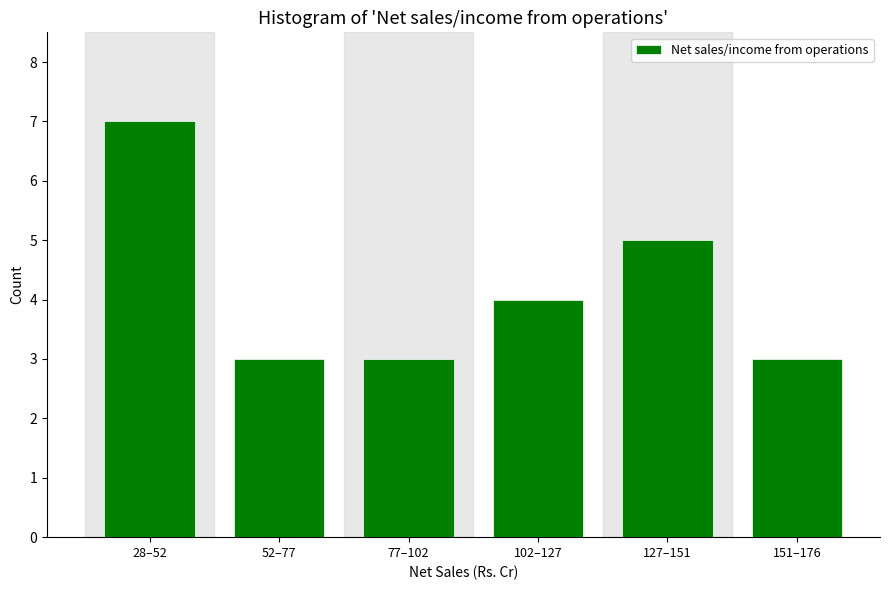

Reading right to left, transcribe all the data shown in this chart.

3	5	4	3	3	7